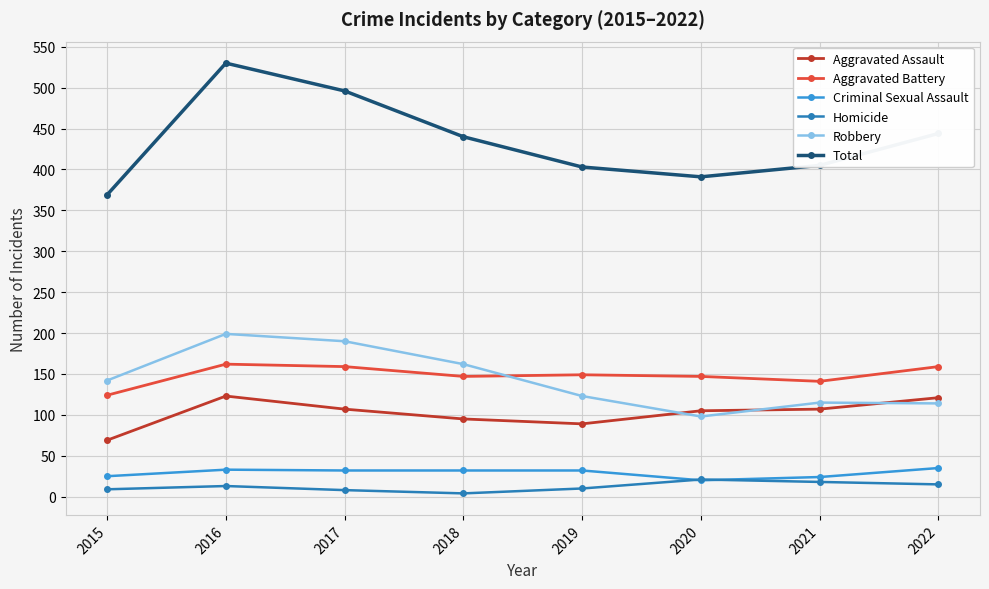

What is the average value of the Total series?

435